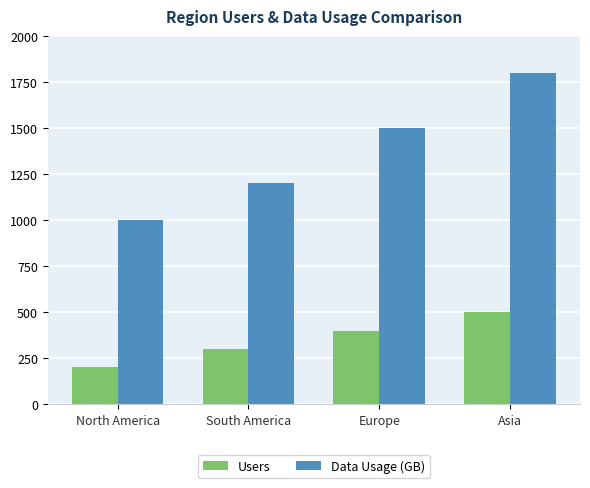

What is the sum of the Data Usage (GB) values at North America and South America?

2200